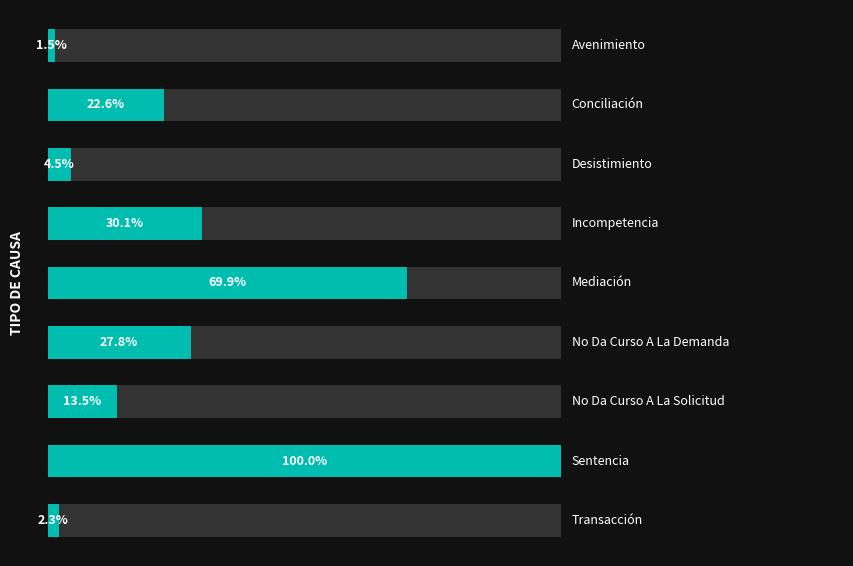

Rank the categories by value from lowest to highest.

0, 8, 2, 6, 1, 5, 3, 4, 7